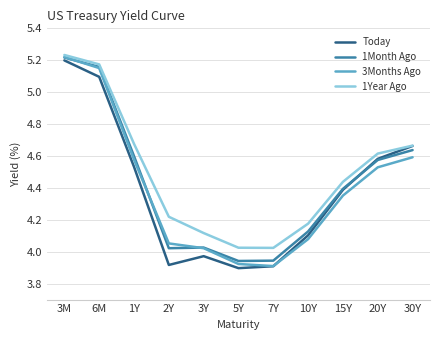

In 1Year Ago, how many points are lower than both neighbors (excluding endpoints)?

1